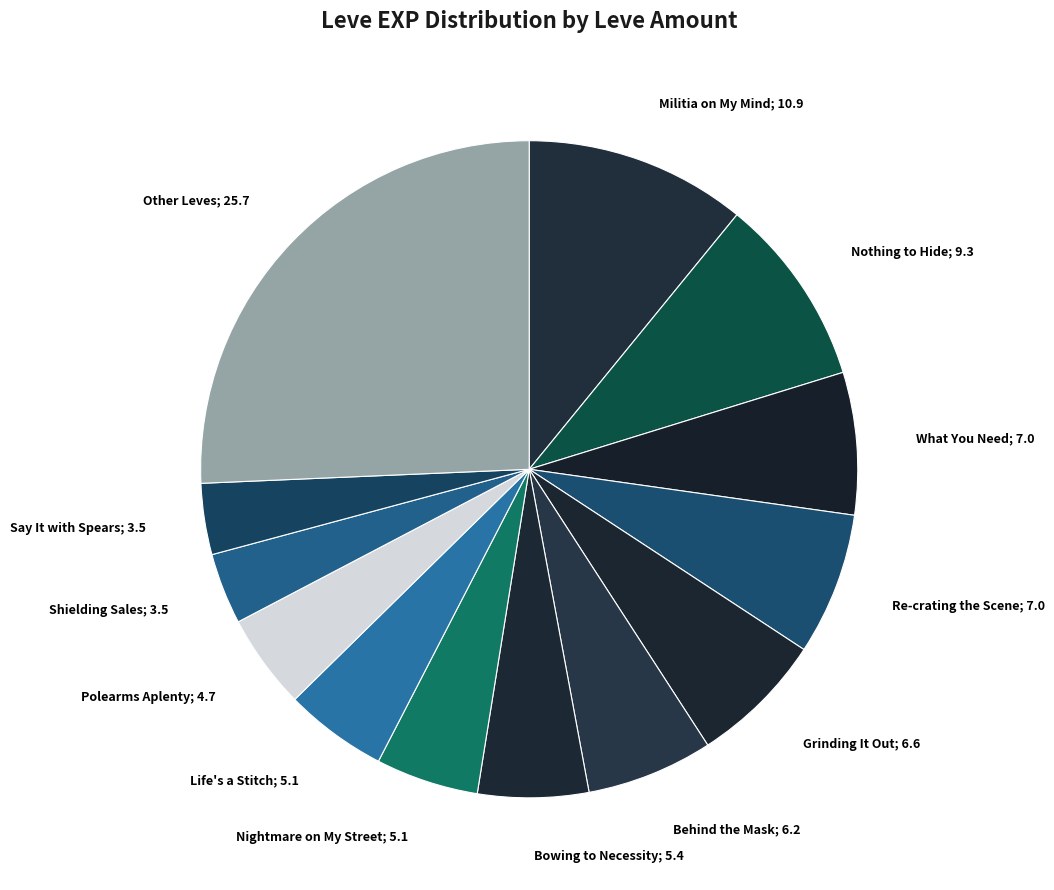

How many segments does this pie chart have?

13